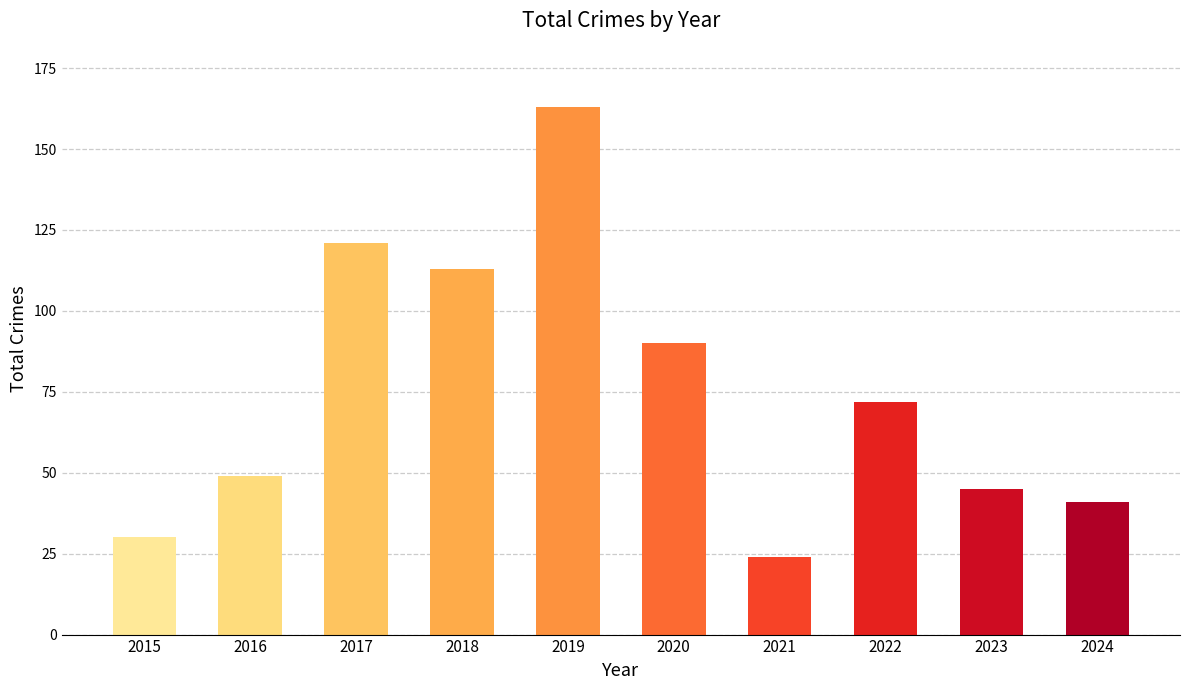

Reading right to left, list all the values displayed in this chart.

41	45	72	24	90	163	113	121	49	30